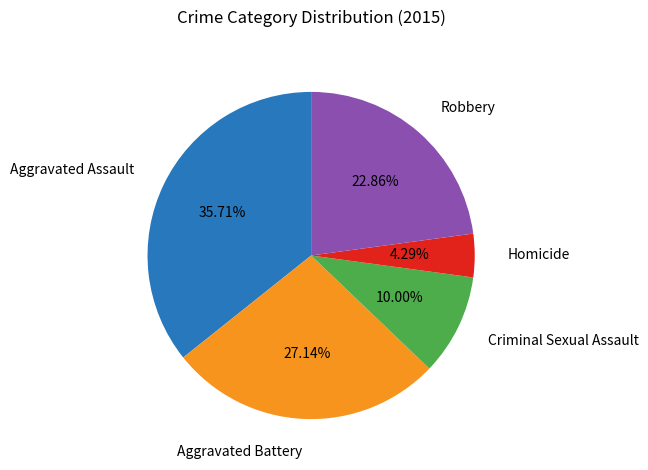

Does any single category account for the majority?

No